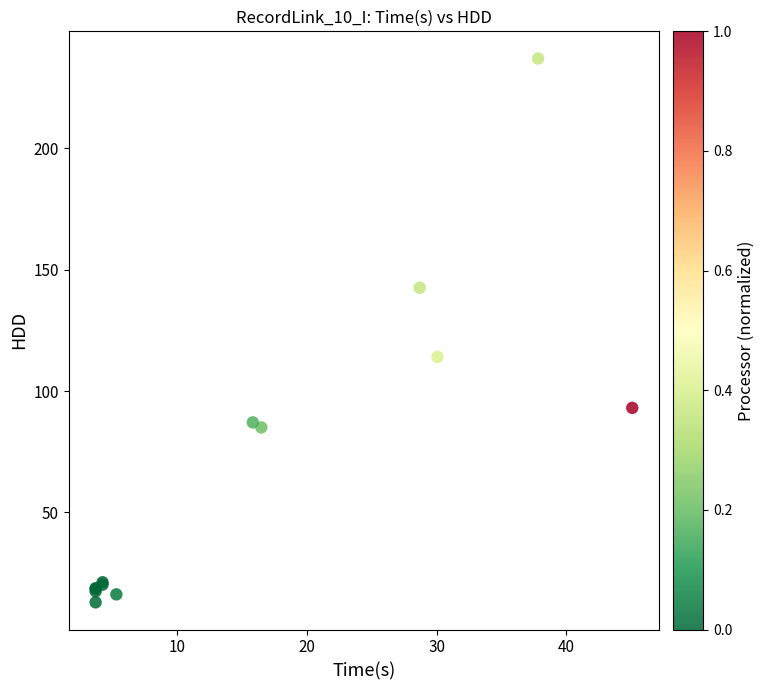

What Y value in the scatter plot is closest to 124?

114.1